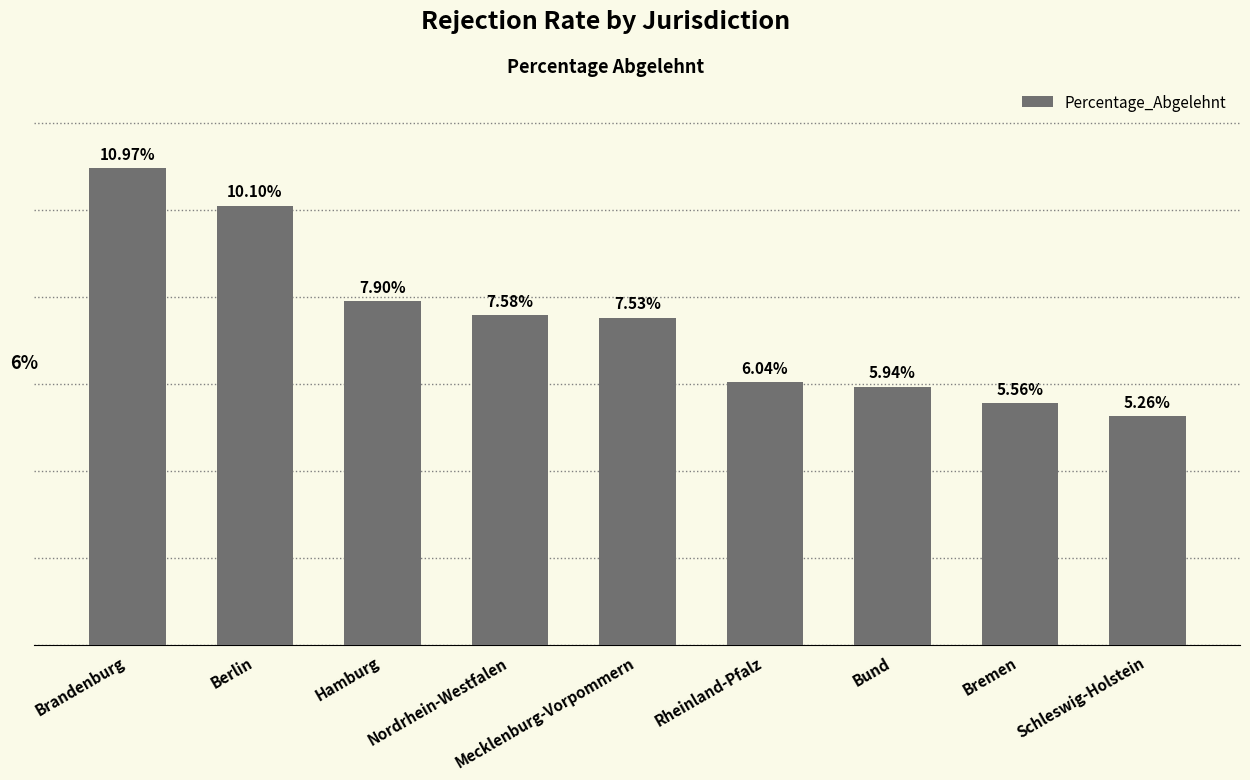

Does the chart contain any negative values?

No